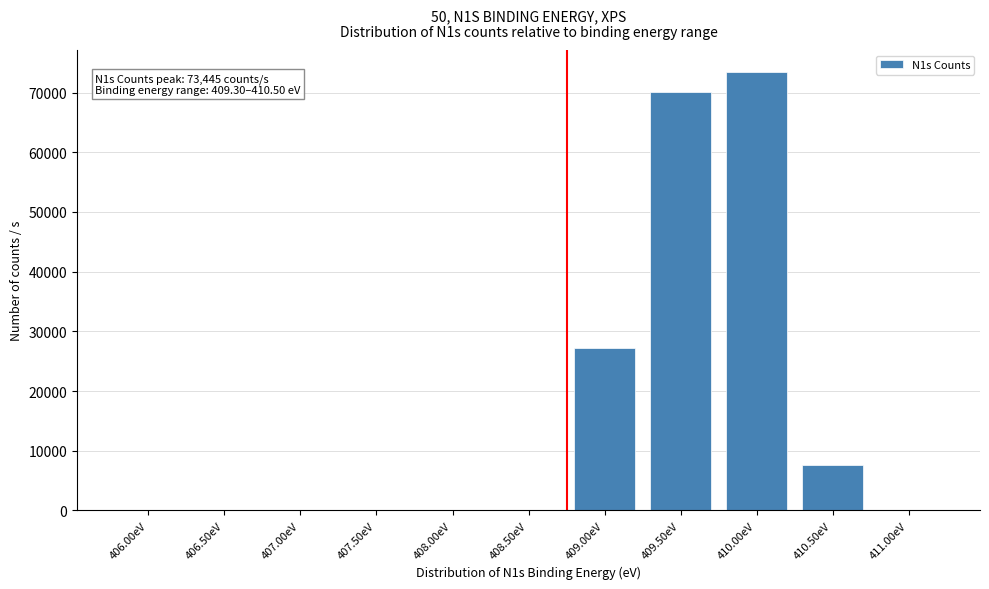

Reading left to right, list all the values displayed in this chart.

406.00eV=0.0	406.50eV=0.0	407.00eV=0.0	407.50eV=0.0	408.00eV=0.0	408.50eV=0.0	409.00eV=27202.8	409.50eV=70106.2	410.00eV=73445.2	410.50eV=7597.6	411.00eV=0.0